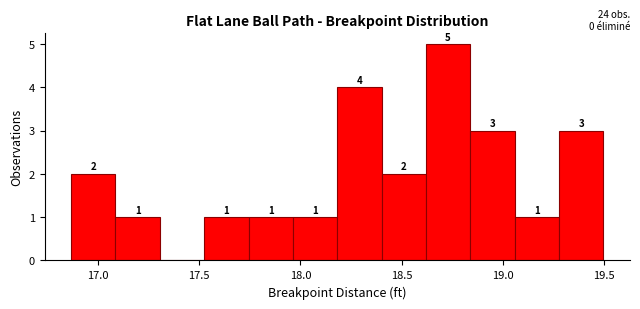

Which range on the x-axis has the tallest bar?

18.60 to 18.85